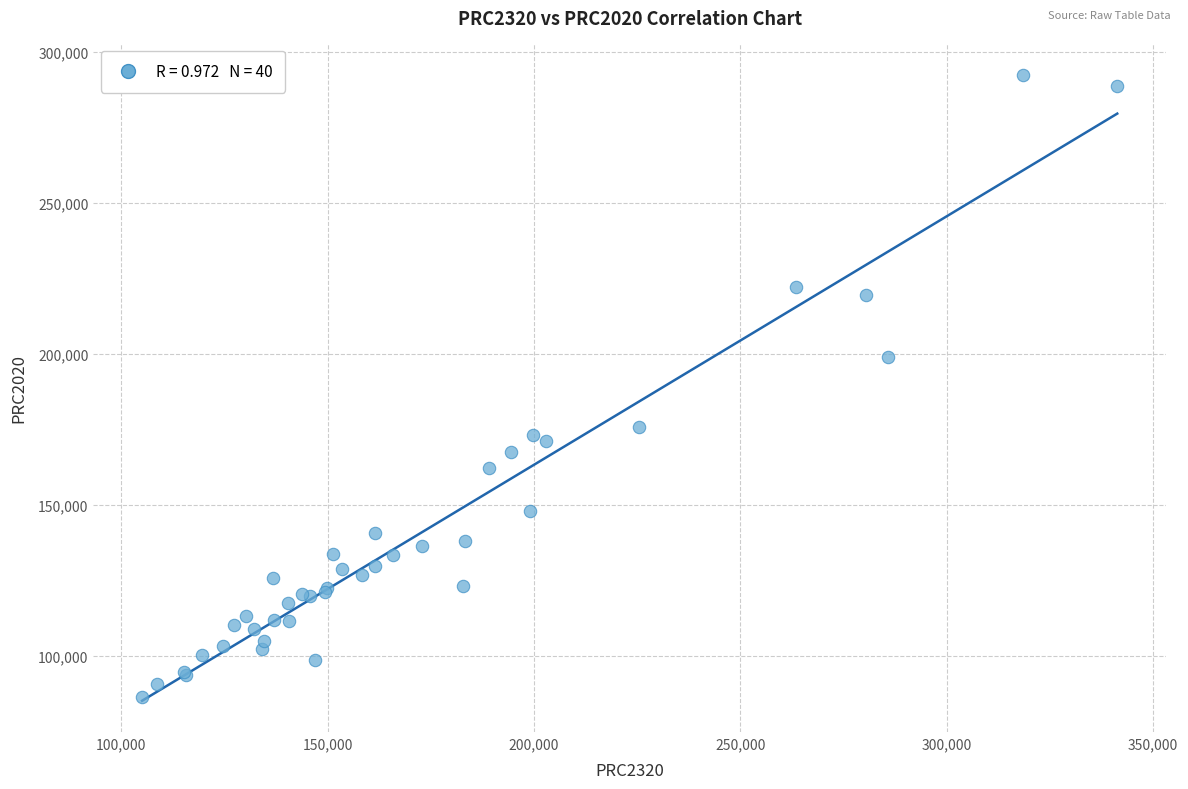

What Y value in the scatter plot is closest to 189383?

199112